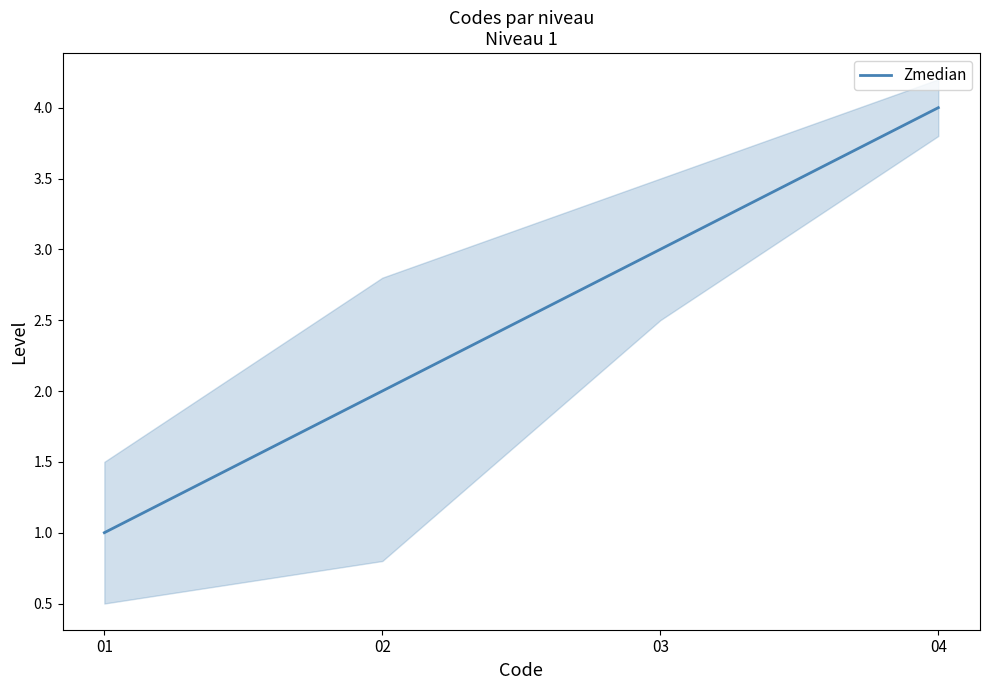

Reading right to left, extract all data points from this chart.

4	3	2	1